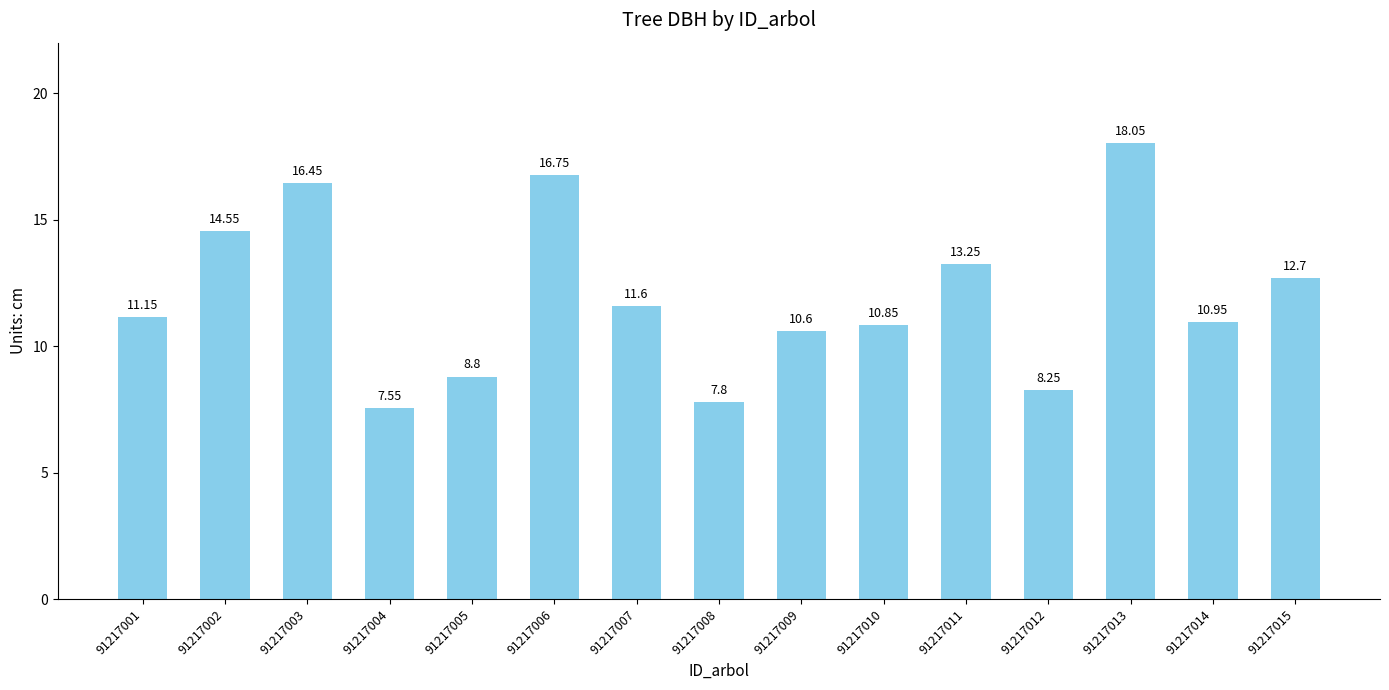

Which has a higher value, 91217012 or 91217006?

91217006